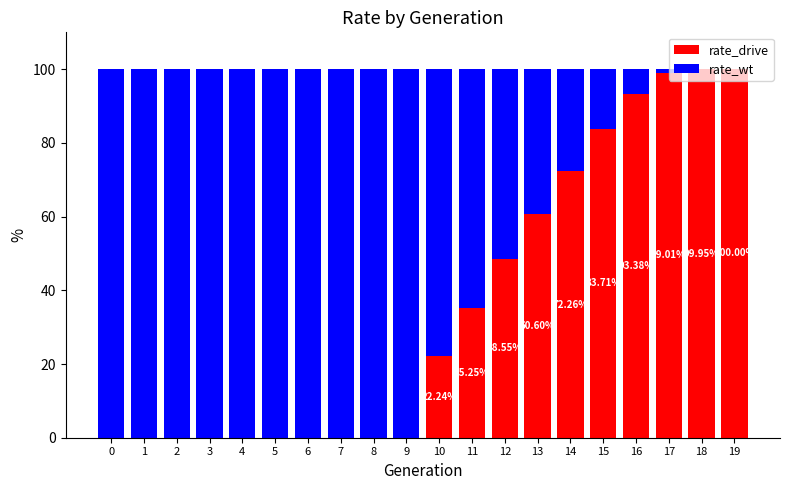

What is the sum of all rate_drive values?

715.0